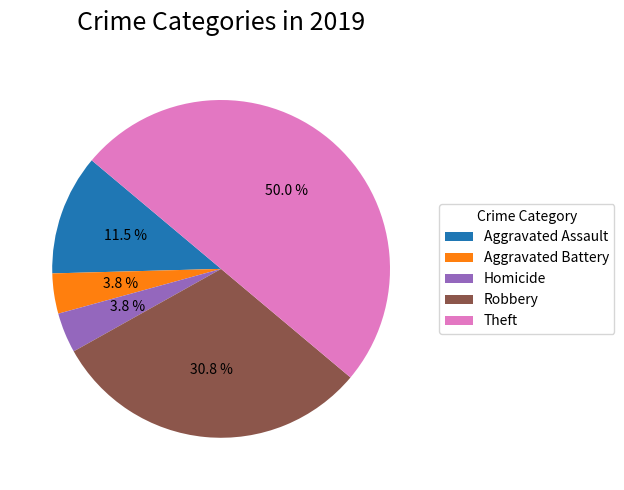

Is Robbery the majority of the pie?

No